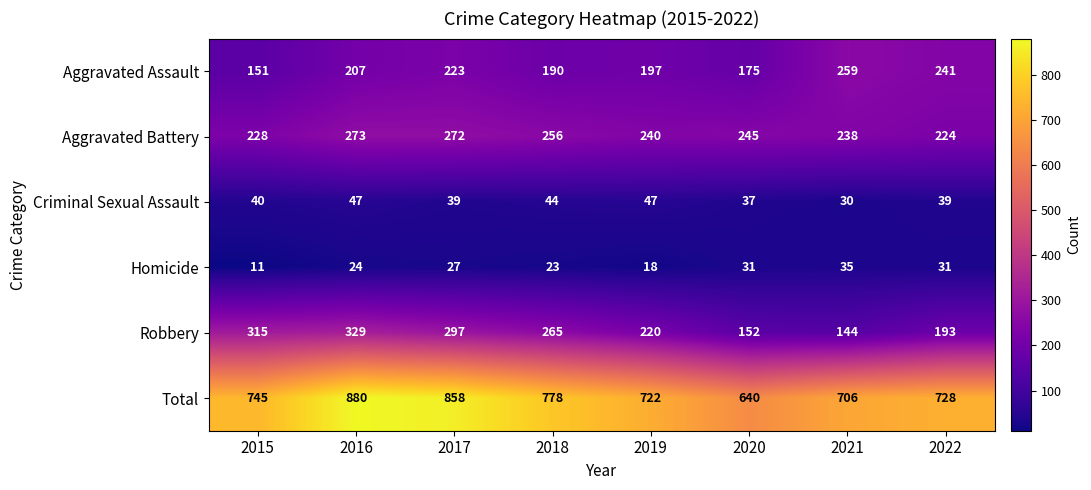

What is the spread (max minus min) of values at 2016?

856